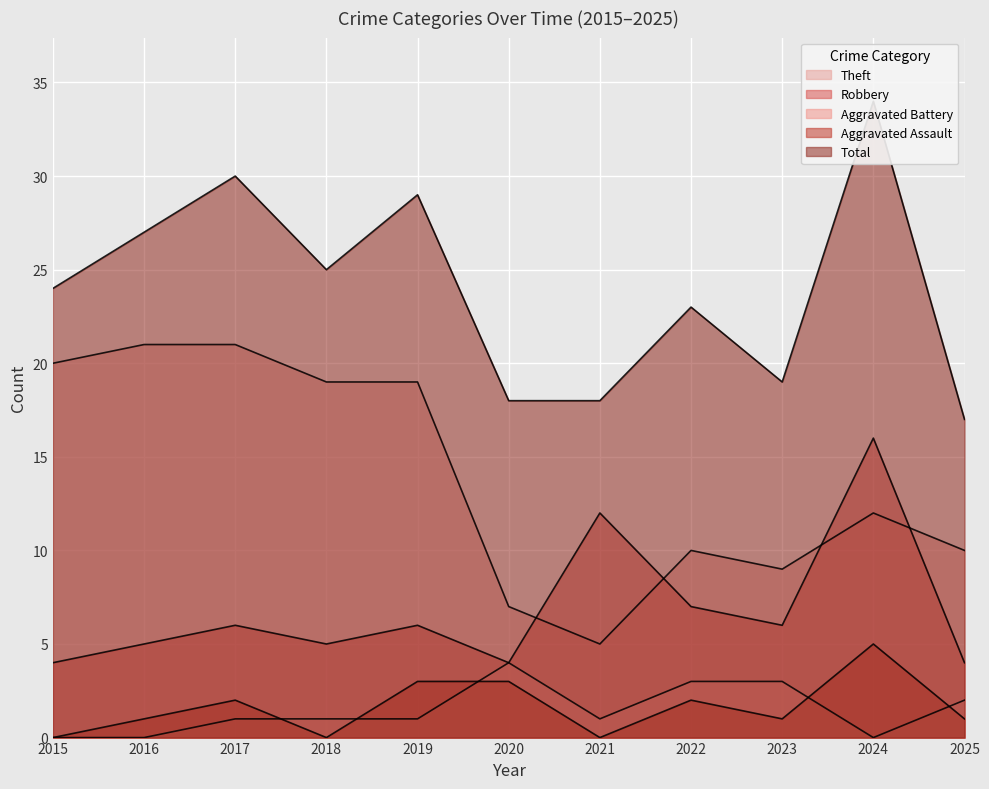

What is the value of the Theft point at the 4th from the left?

19